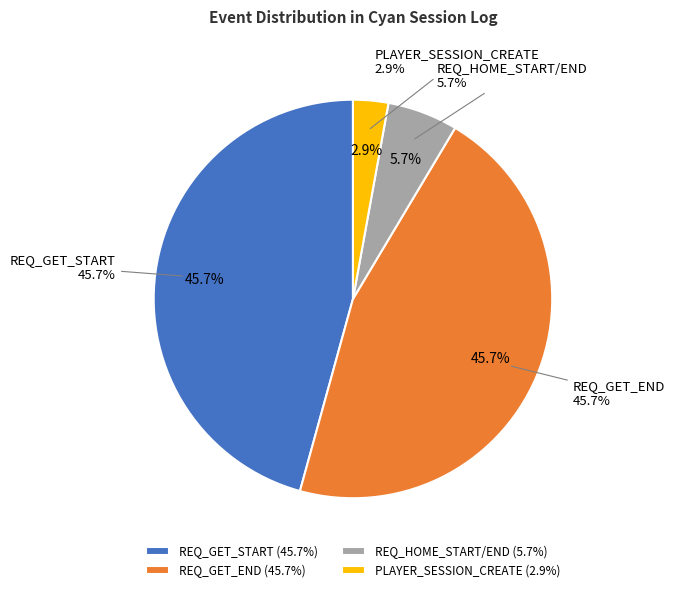

Does PLAYER_SESSION_CREATE account for over 50% of the chart?

Yes